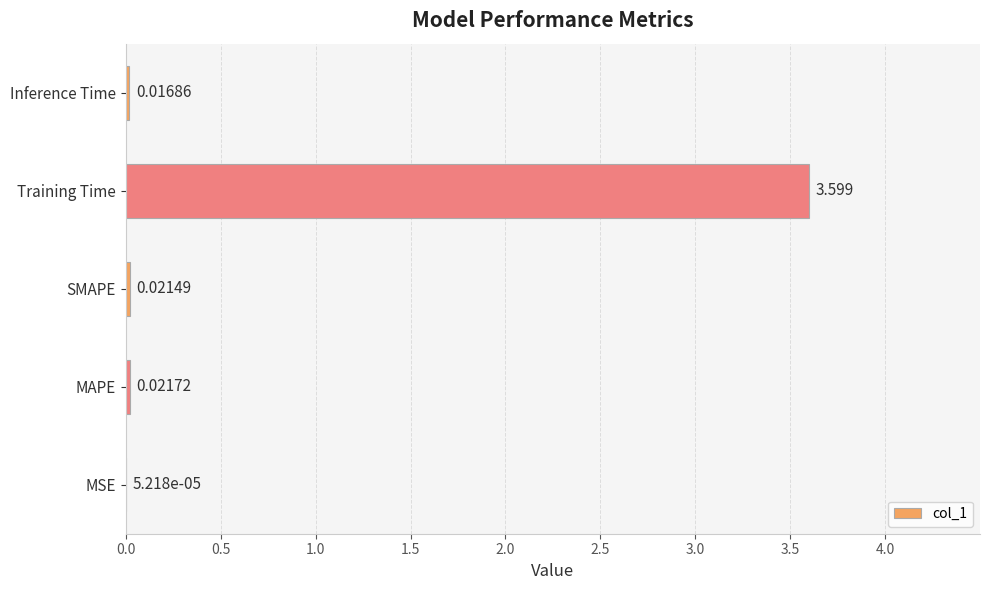

At which label is the value closest to 1?

MAPE